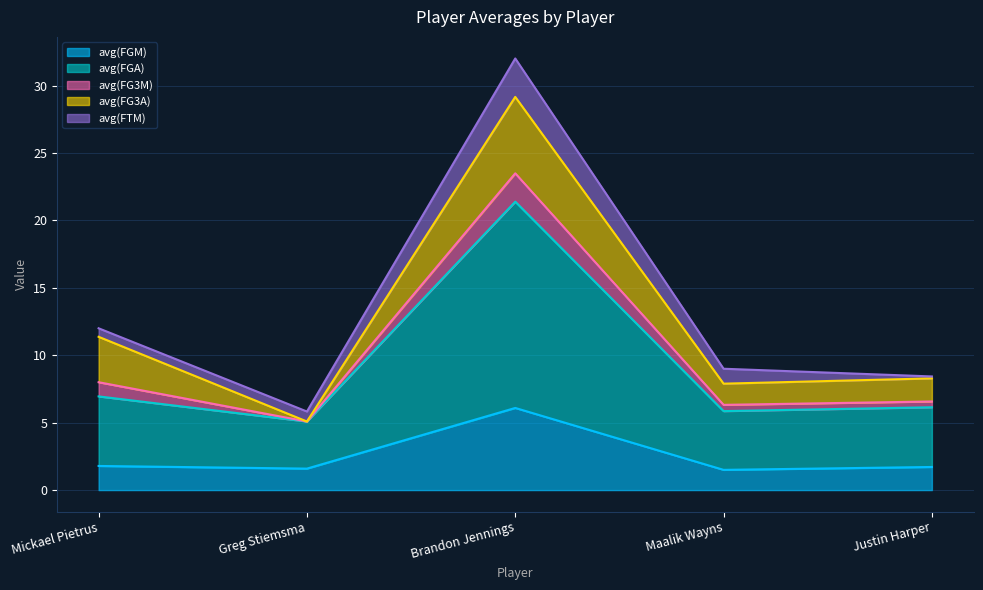

True or false: avg(FTM) has a value of 0.2 at Justin Harper.

False